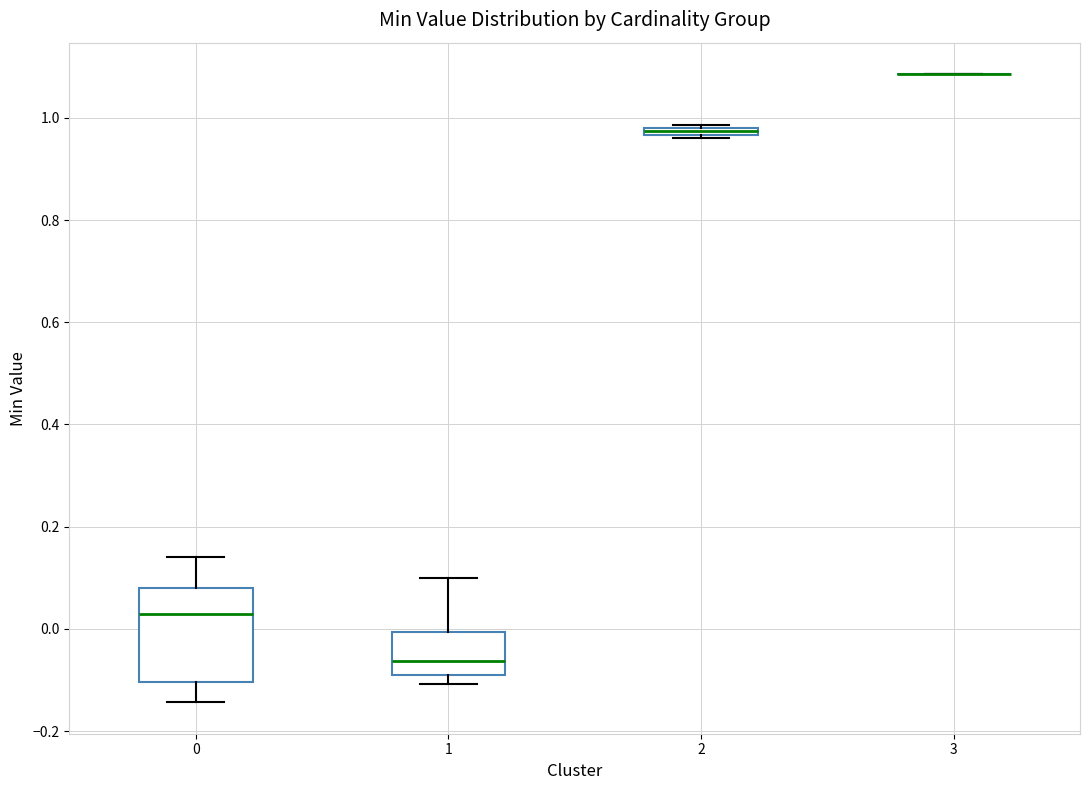

Comparing the boxes themselves (not the whiskers), which one is the tallest?

0